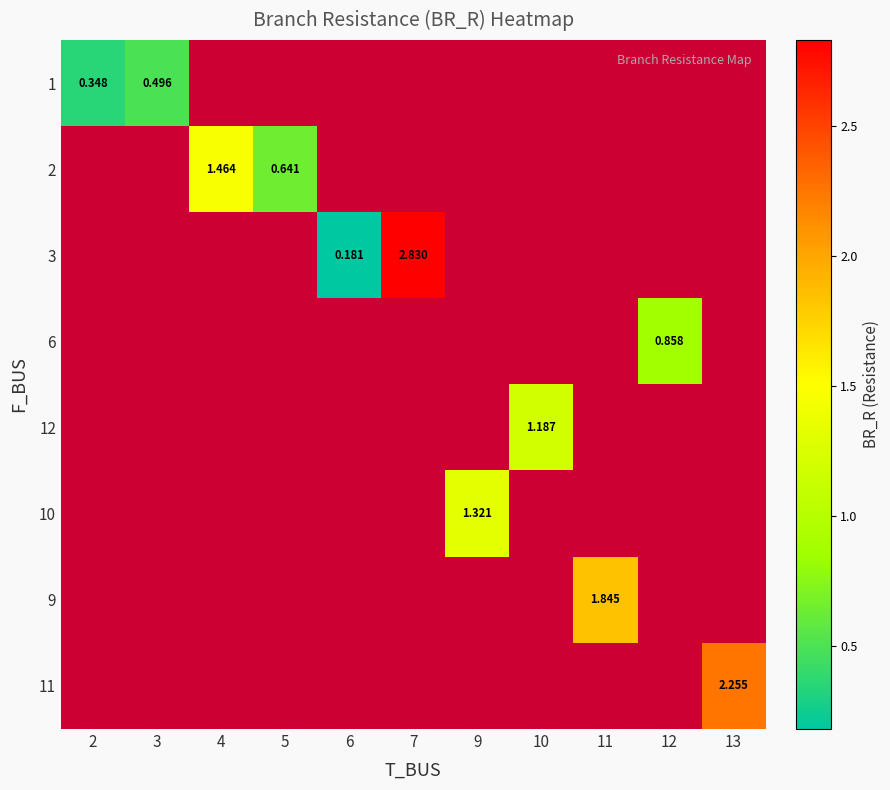

What is the smallest value displayed?

0.2